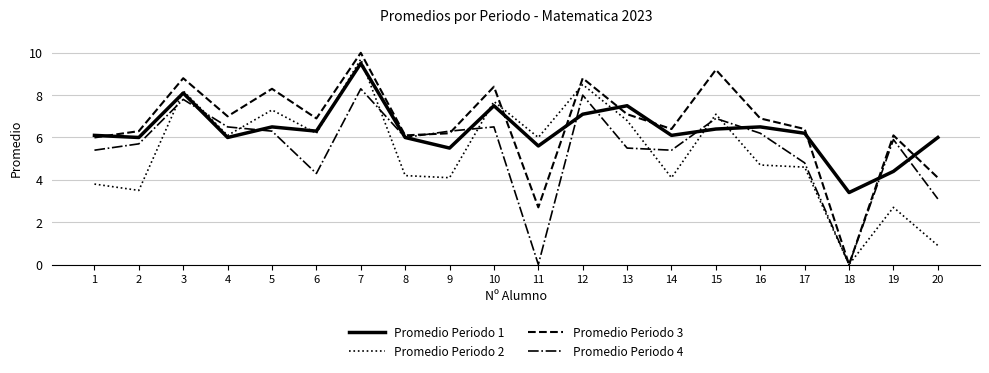

At which label does Promedio Periodo 2 reach its peak?

7